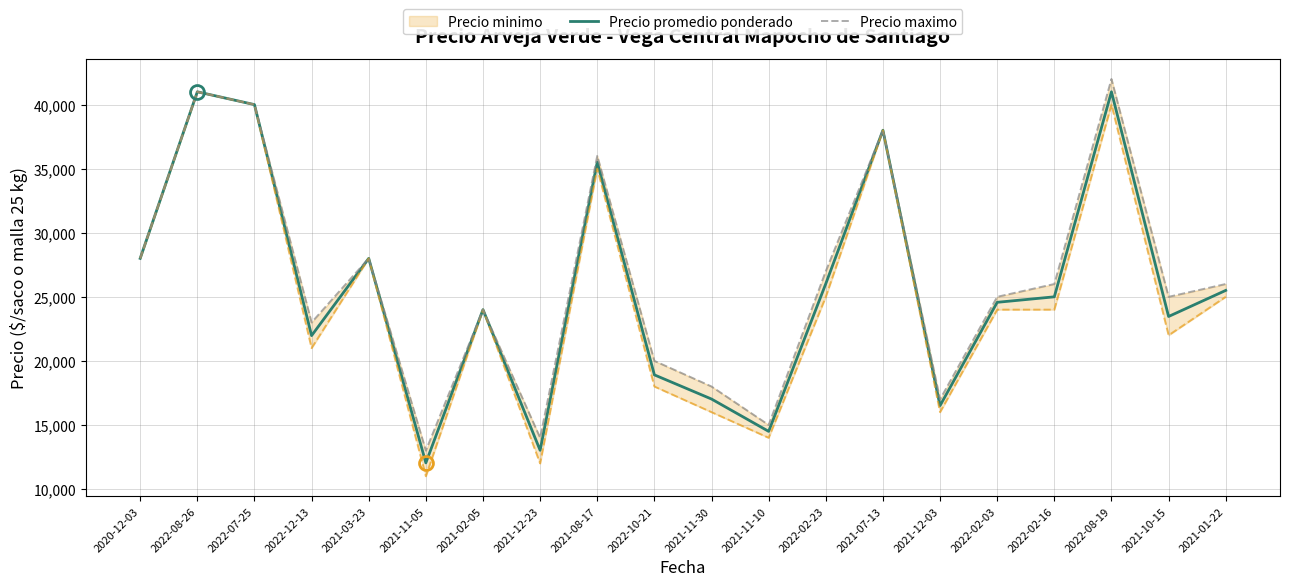

What position from the right is 2021-12-03?

6